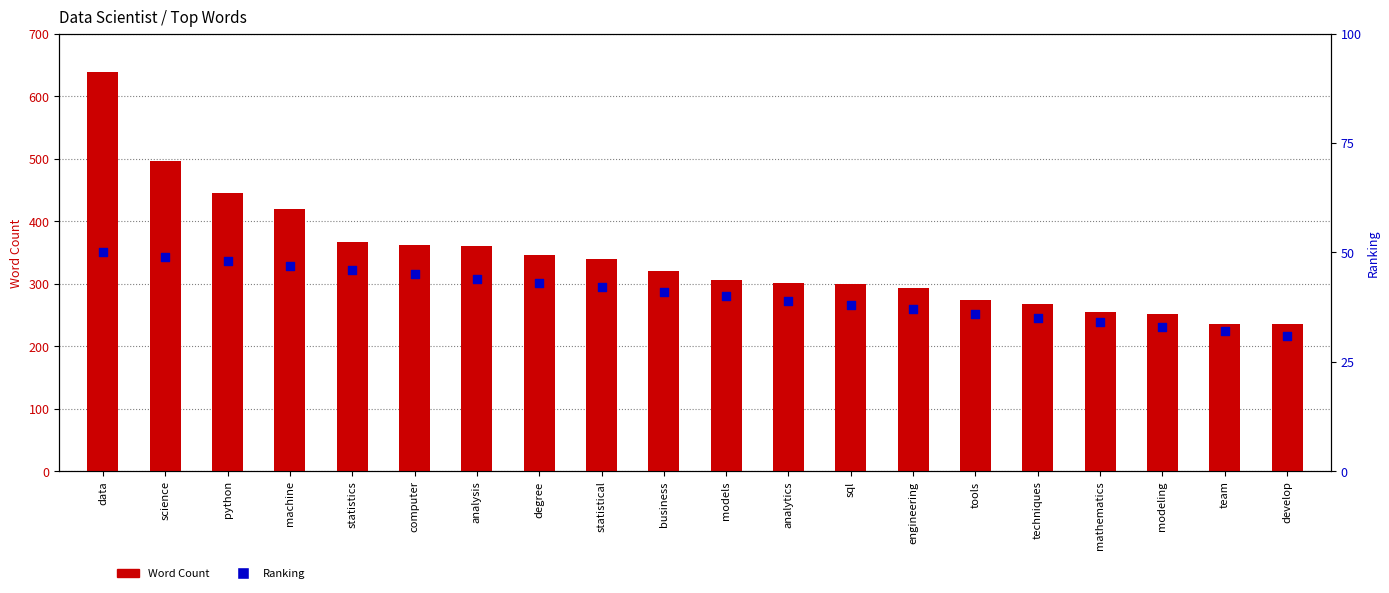

Which series reaches the maximum Y coordinate?

Word Count